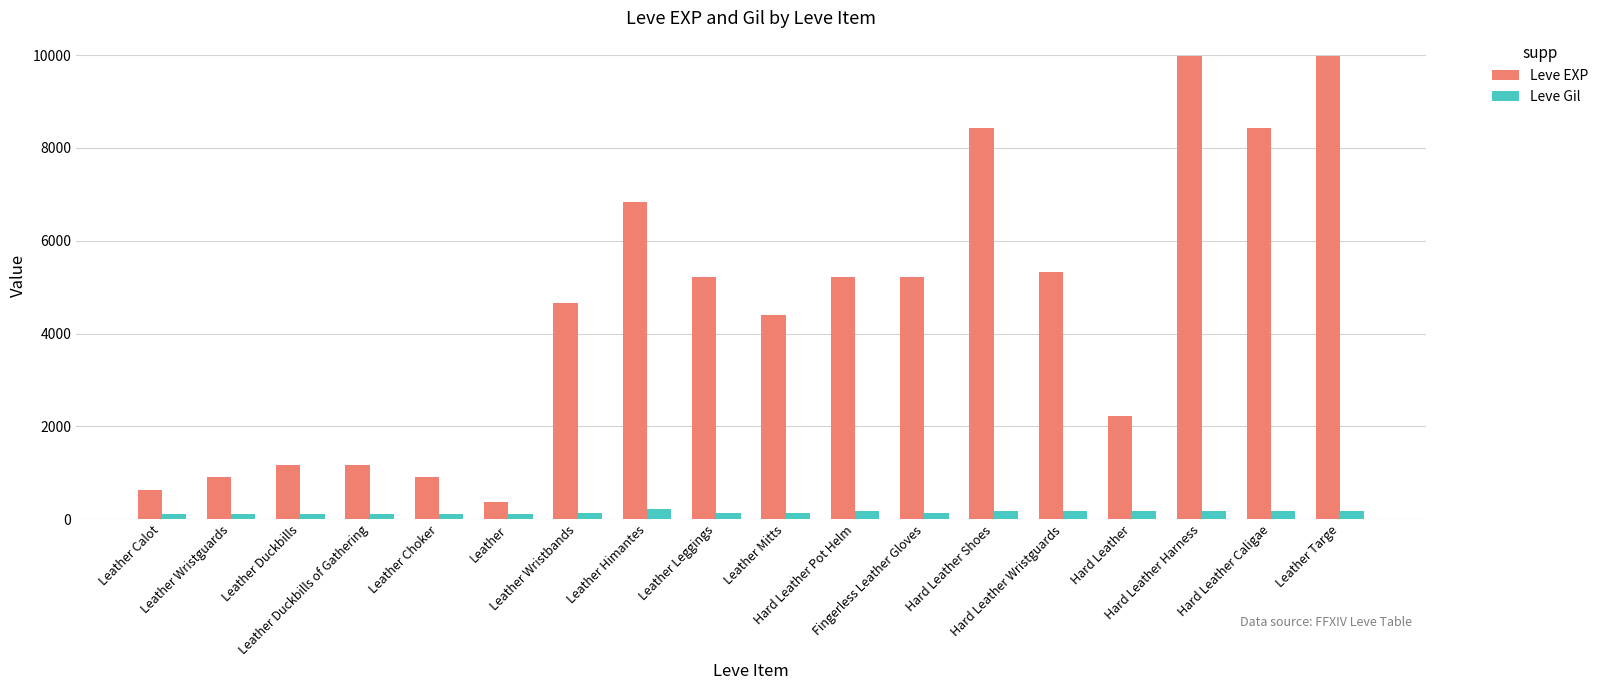

Which category has the lowest value in the Leve EXP series?

Leather